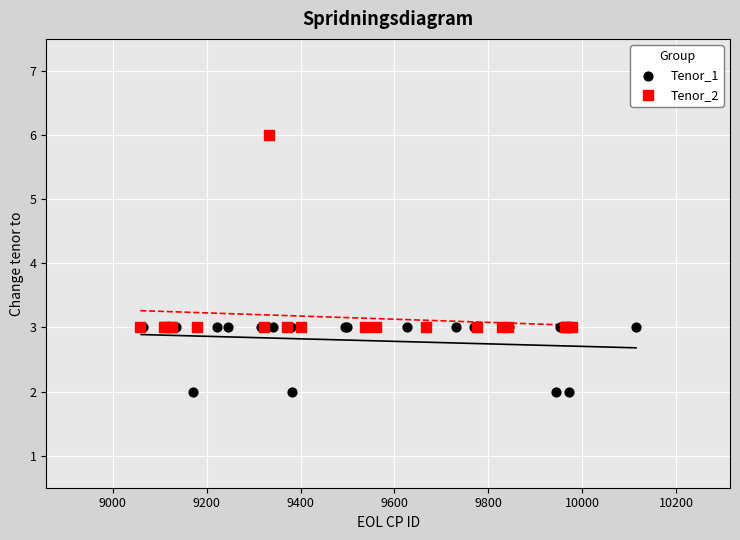

Which series has the widest spread of Y values?

Tenor_2